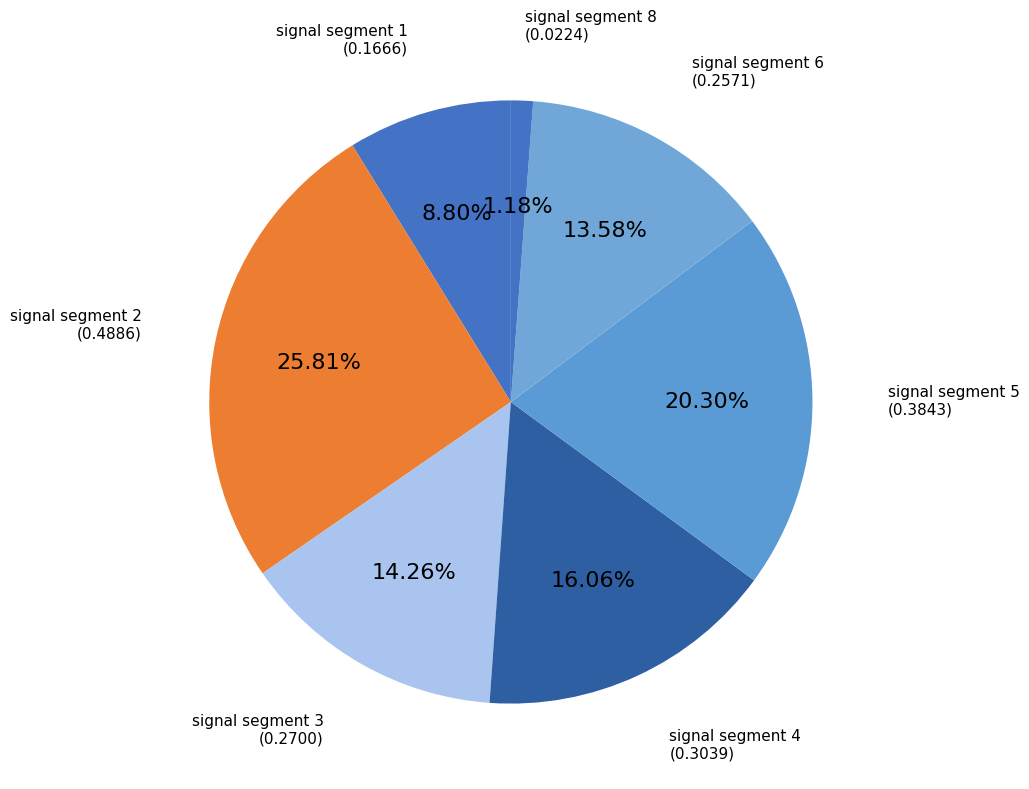

How many segments does this pie chart have?

7